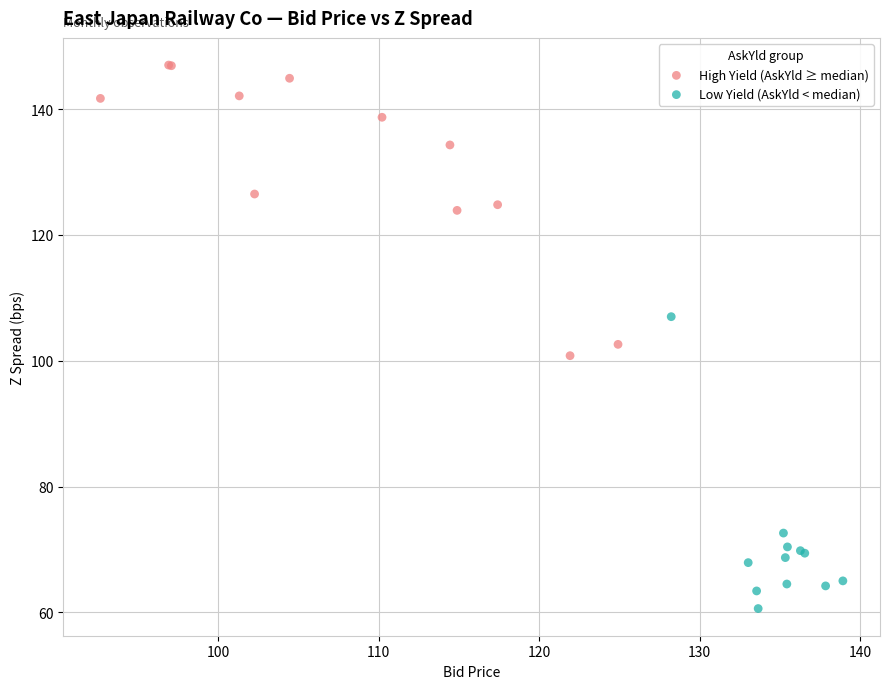

Which series contains the highest Y value?

High Yield (AskYld ≥ median)